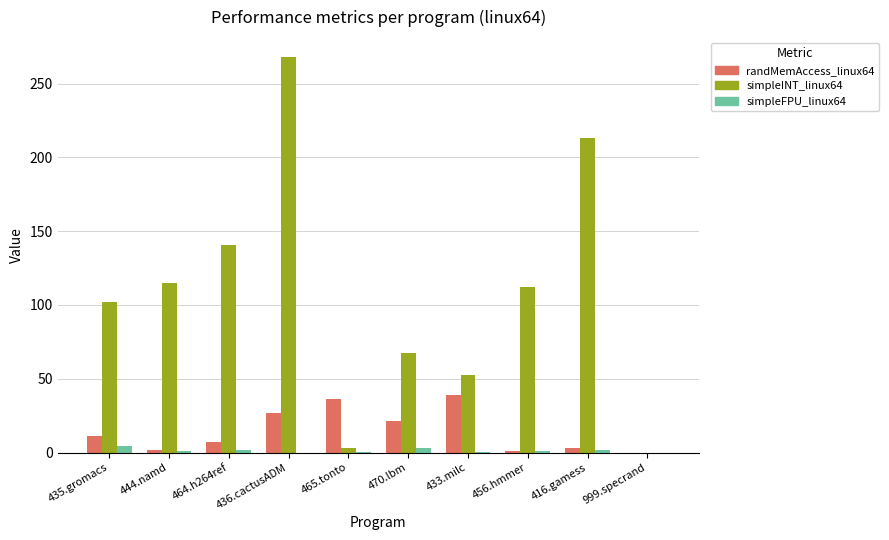

Read the simpleFPU_linux64 value at 444.namd.

0.9